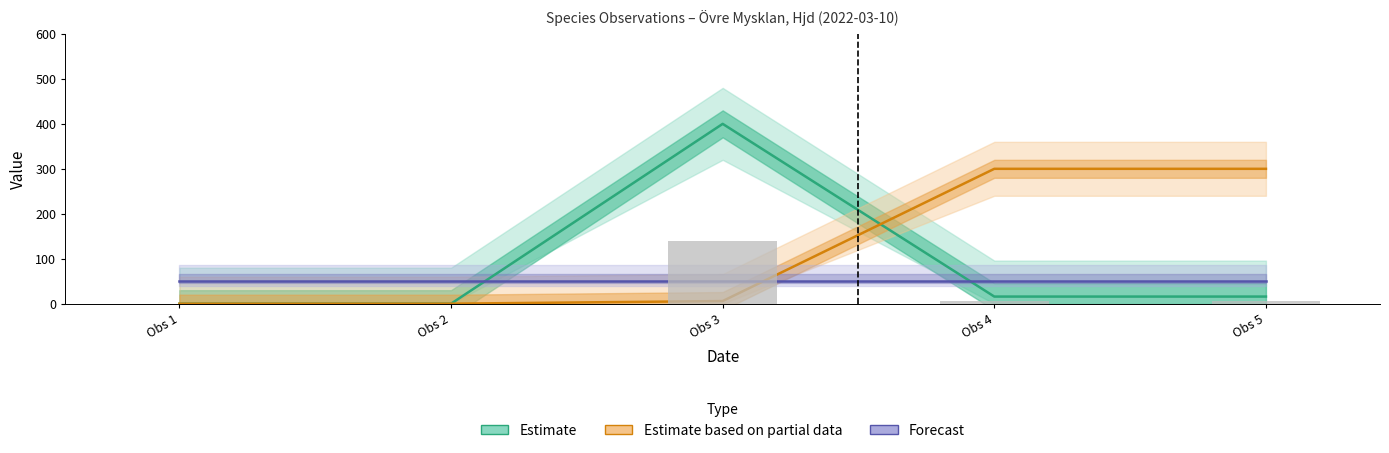

At how many categories does at least one series exceed 268?

3